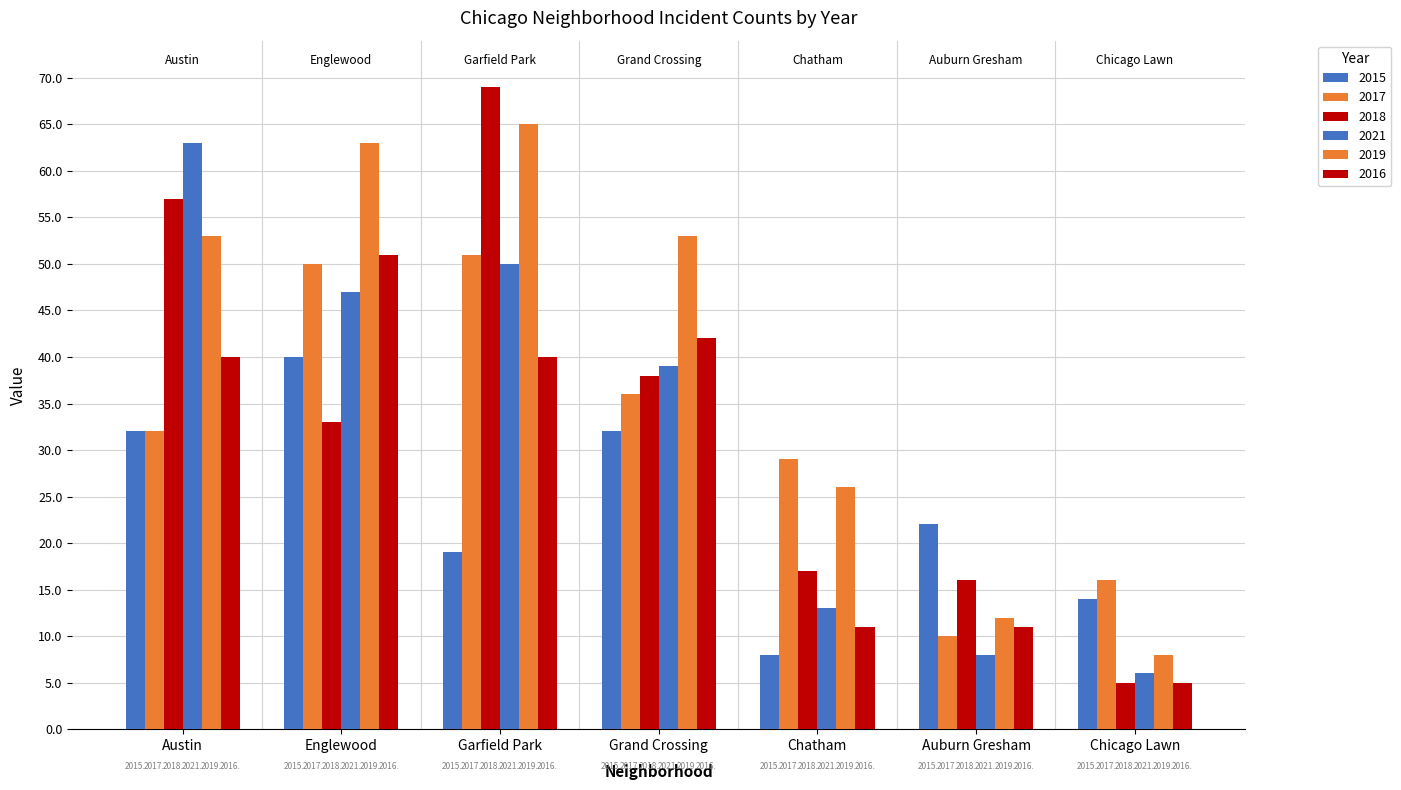

Does the chart contain any negative values?

No